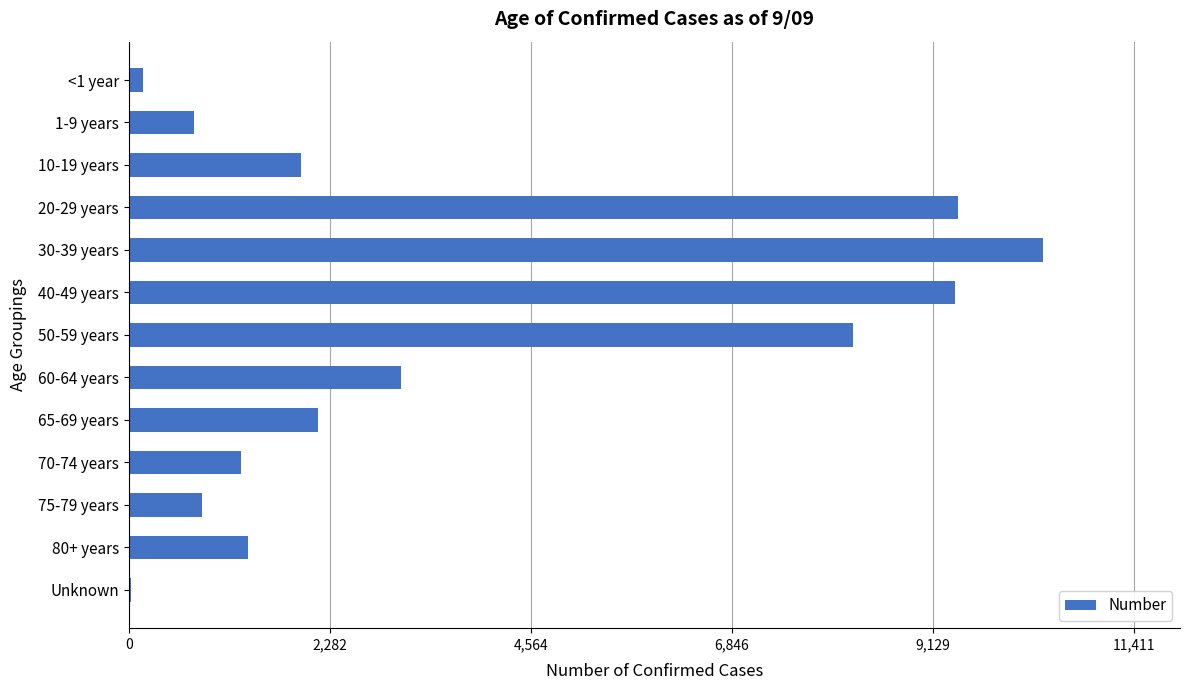

Does the chart contain stacked bars?

No